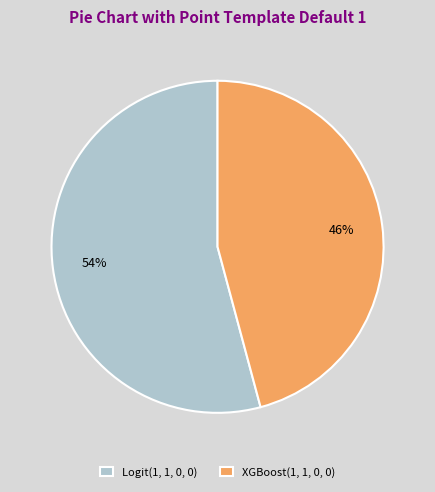

Between XGBoost(1, 1, 0, 0) and Logit(1, 1, 0, 0), which is larger?

Logit(1, 1, 0, 0)